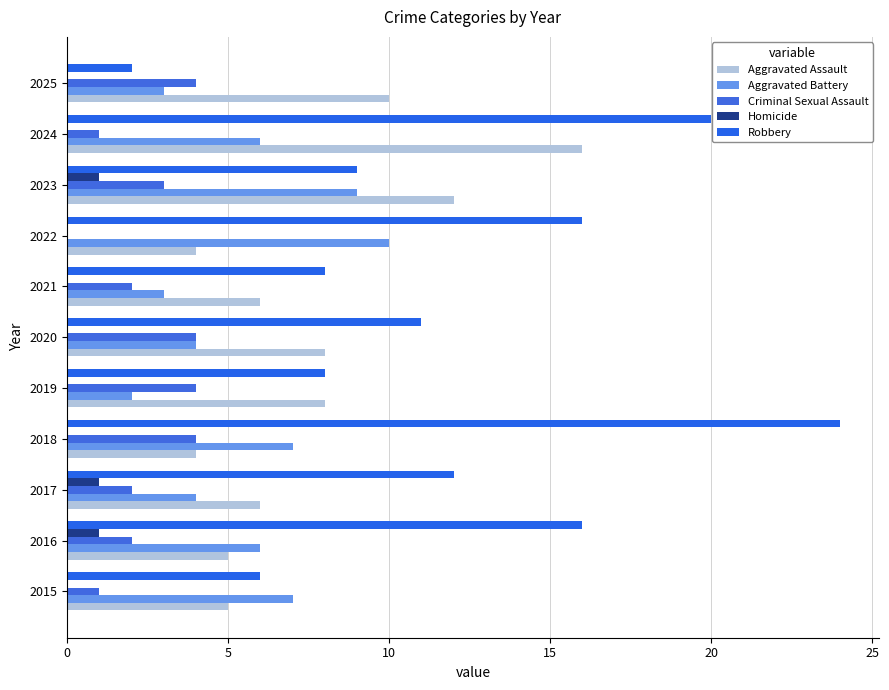

Reading left to right, what are all the values shown in this chart?

Aggravated Assault: 5	5	6	4	8	8	6	4	12	16	10
Aggravated Battery: 7	6	4	7	2	4	3	10	9	6	3
Criminal Sexual Assault: 1	2	2	4	4	4	2	0	3	1	4
Homicide: 0	1	1	0	0	0	0	0	1	0	0
Robbery: 6	16	12	24	8	11	8	16	9	20	2